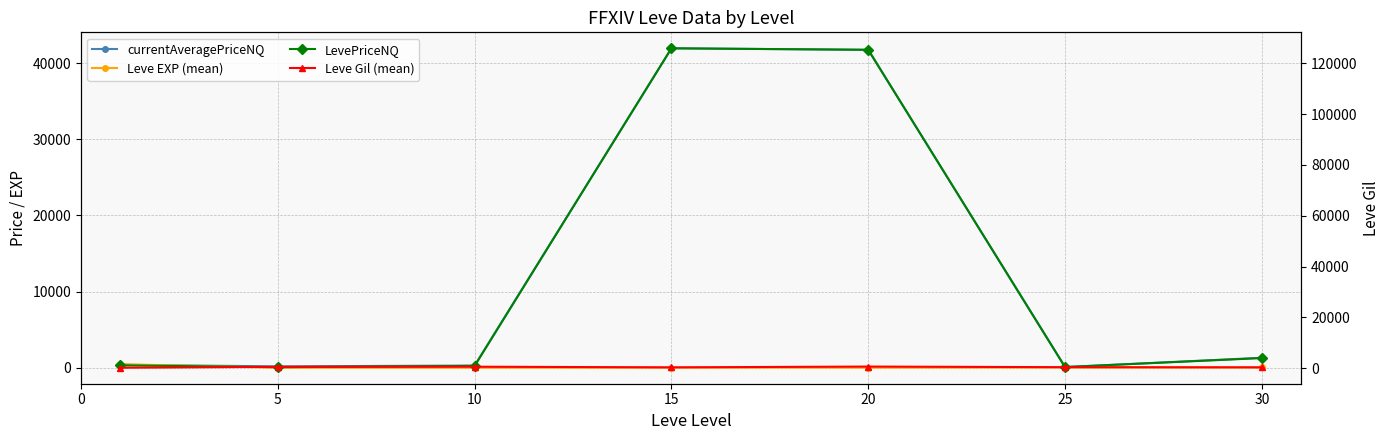

The Leve EXP (mean) series shows 2.3 at 5. True or false?

True